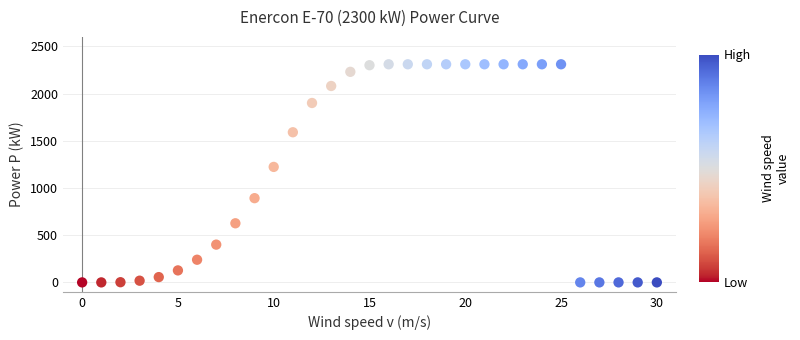

What is the range of Y values (max minus min)?

2310